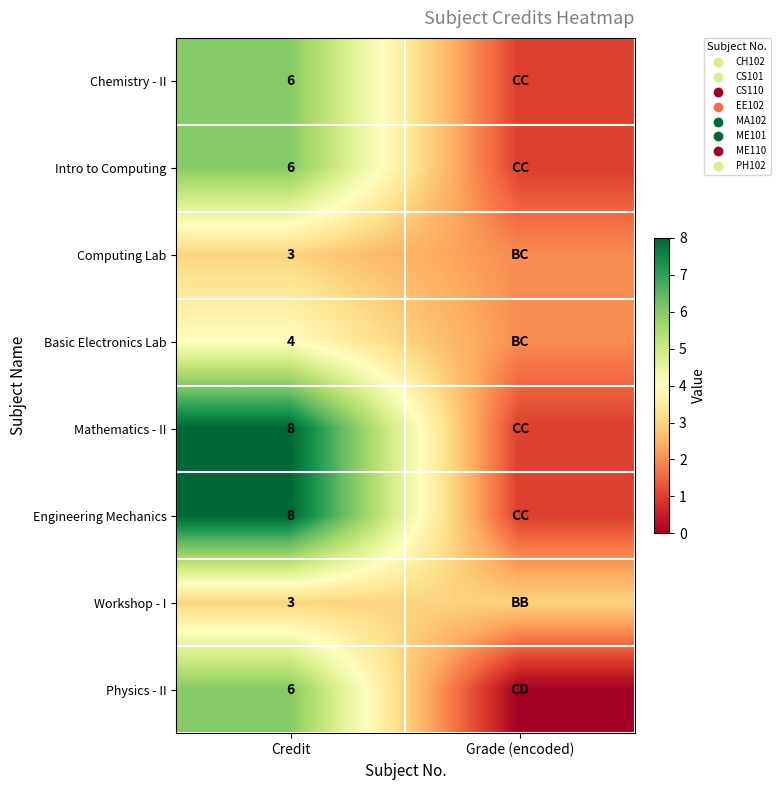

True or false: Engineering Mechanics has a value of 8 at Credit.

True